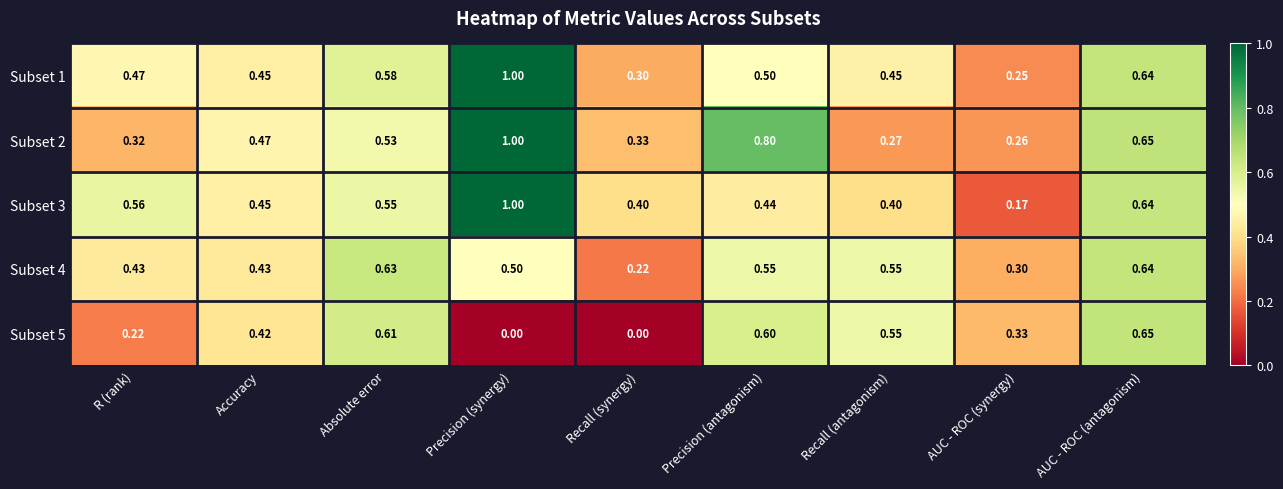

Where is Subset 3 nearest to the value 0?

AUC - ROC (synergy)